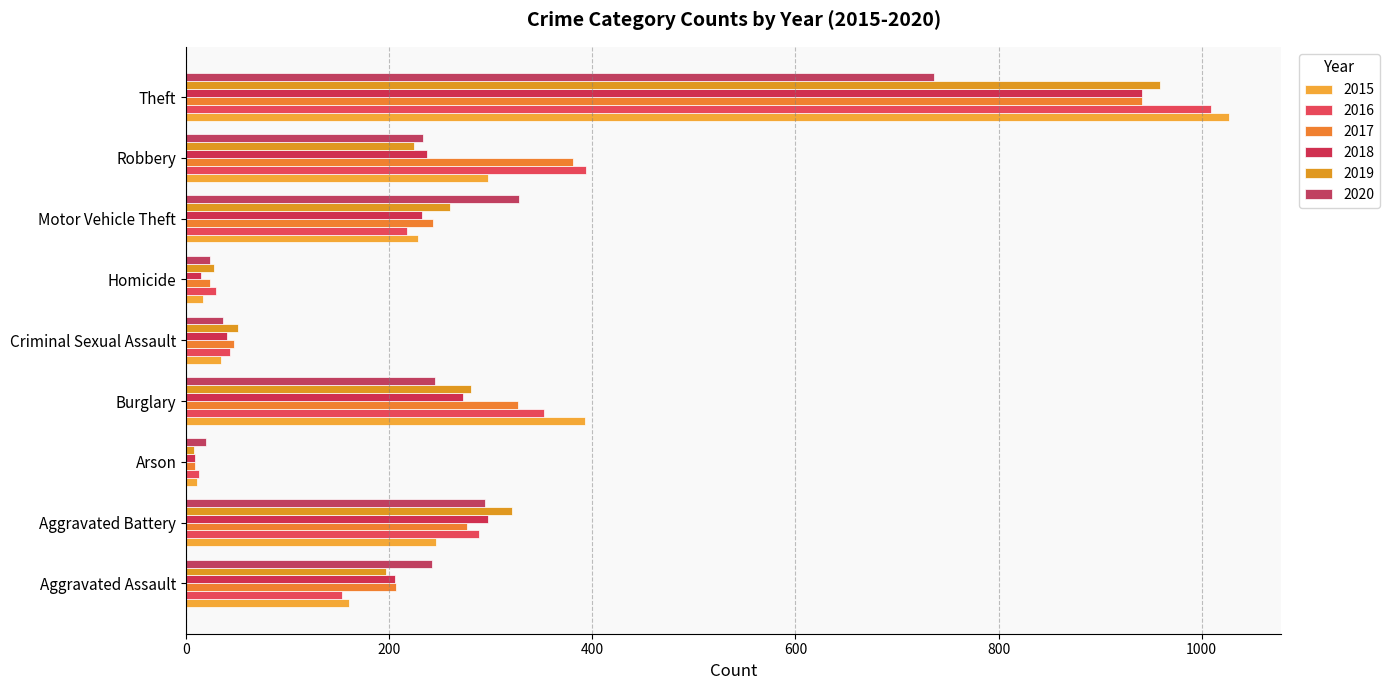

What is the value of the 2020 bar at the 1st from the left?

242